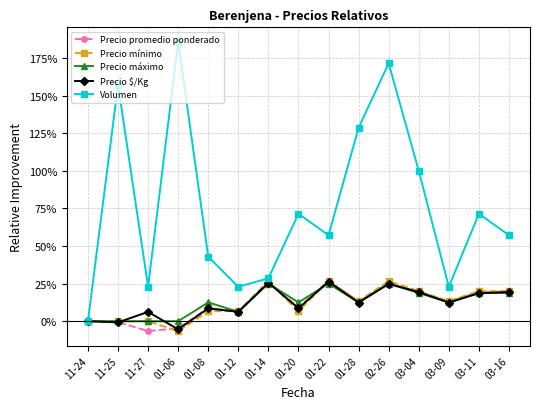

Is it true that Volumen equals 50.7 at 01-14?

False